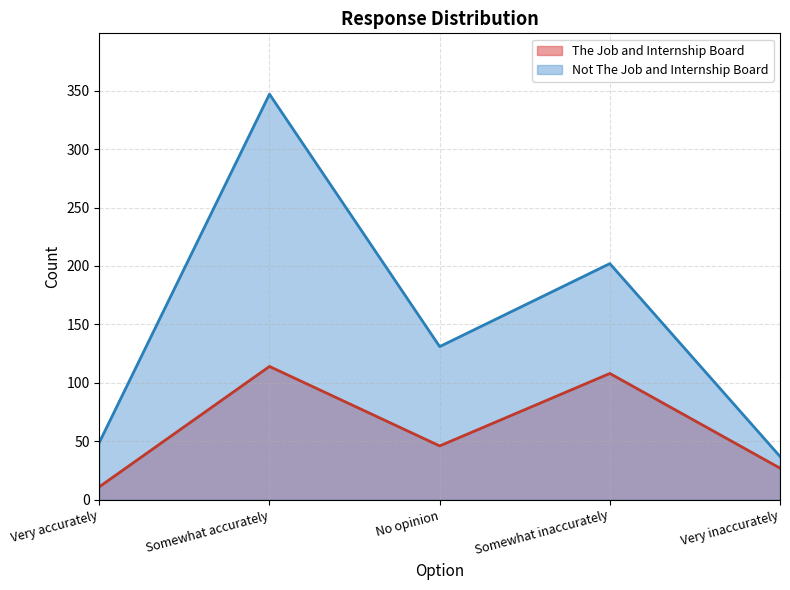

True or false: Not The Job and Internship Board and The Job and Internship Board cross at least once.

False